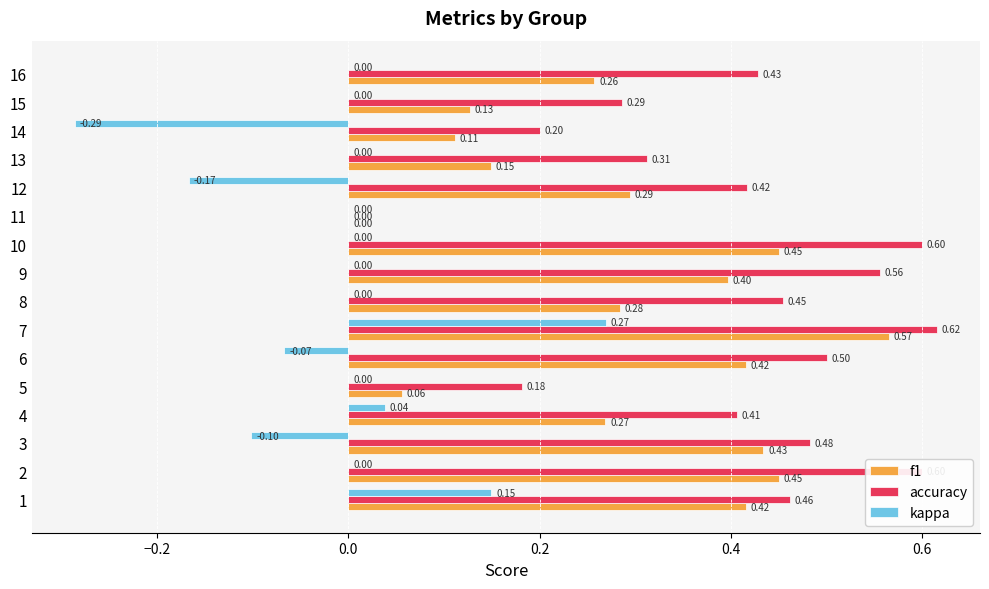

What is the sum of all accuracy values?

6.5